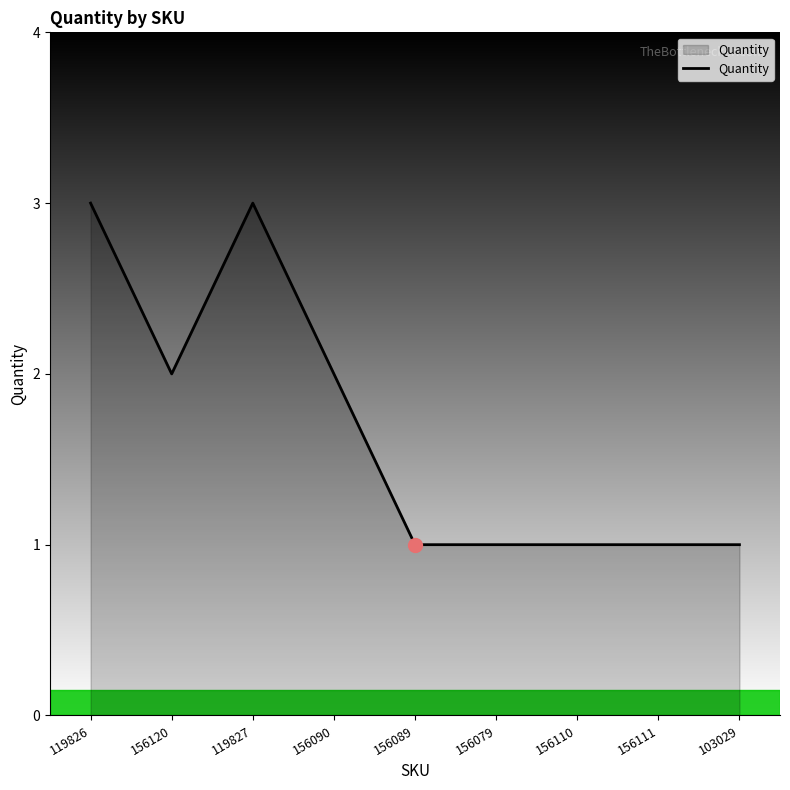

The value at 156089 is 1. True or false?

True